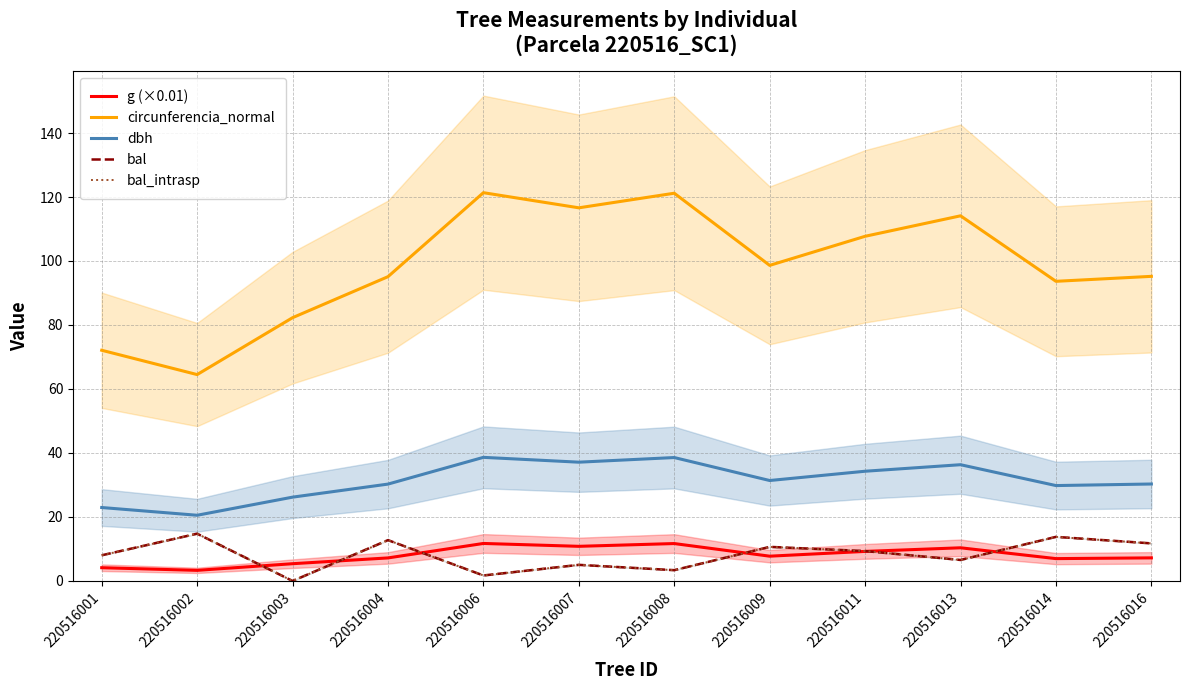

Read the circunferencia_normal value at 220516016.

95.2